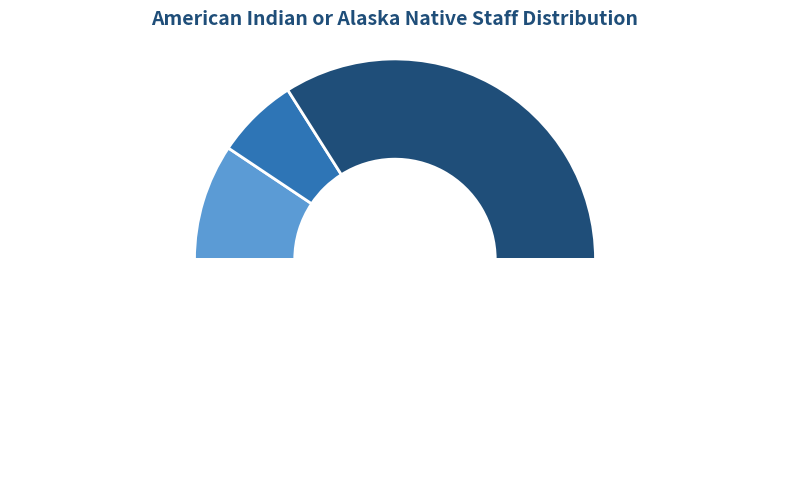

Count the number of slices in the pie.

4